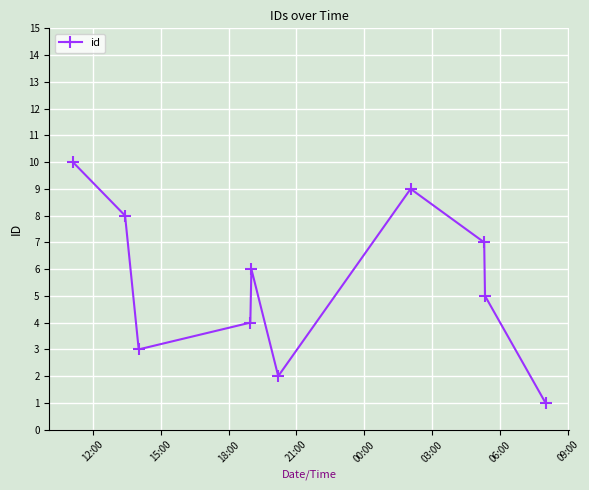

What is the average value?

6